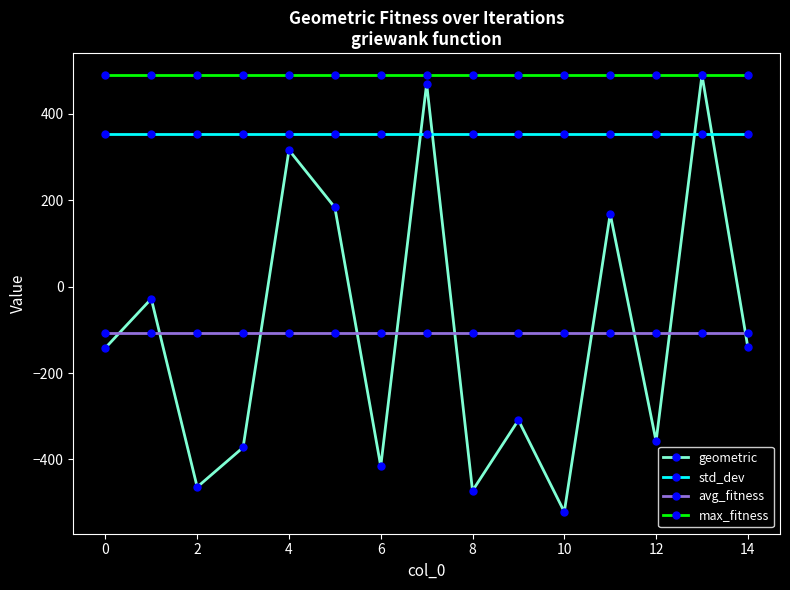

What is the maximum value for max_fitness?

489.7